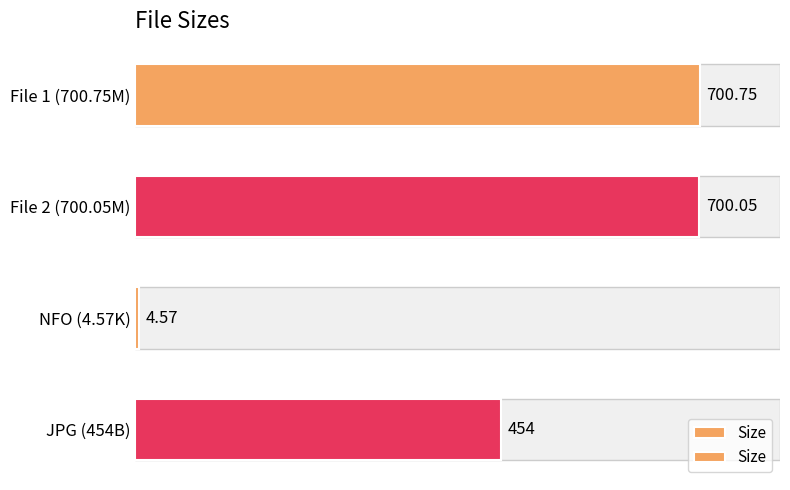

Reading left to right, what are all the values shown in this chart?

700.8	700.0	4.6	454.0